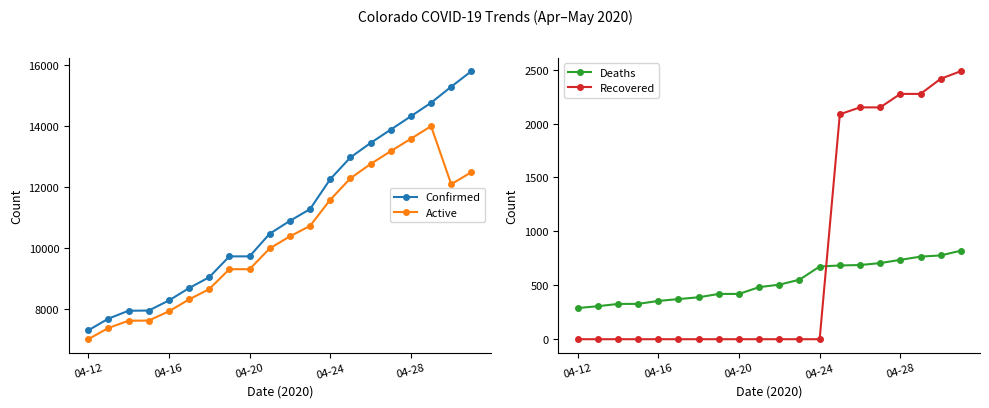

What is the minimum value for Active?

7018